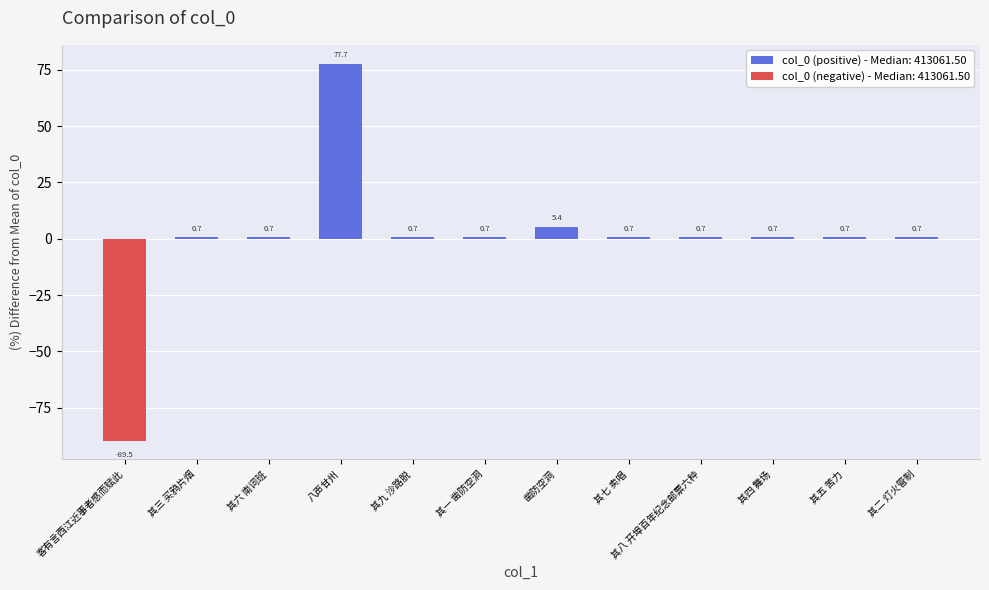

Are the bars horizontal?

No